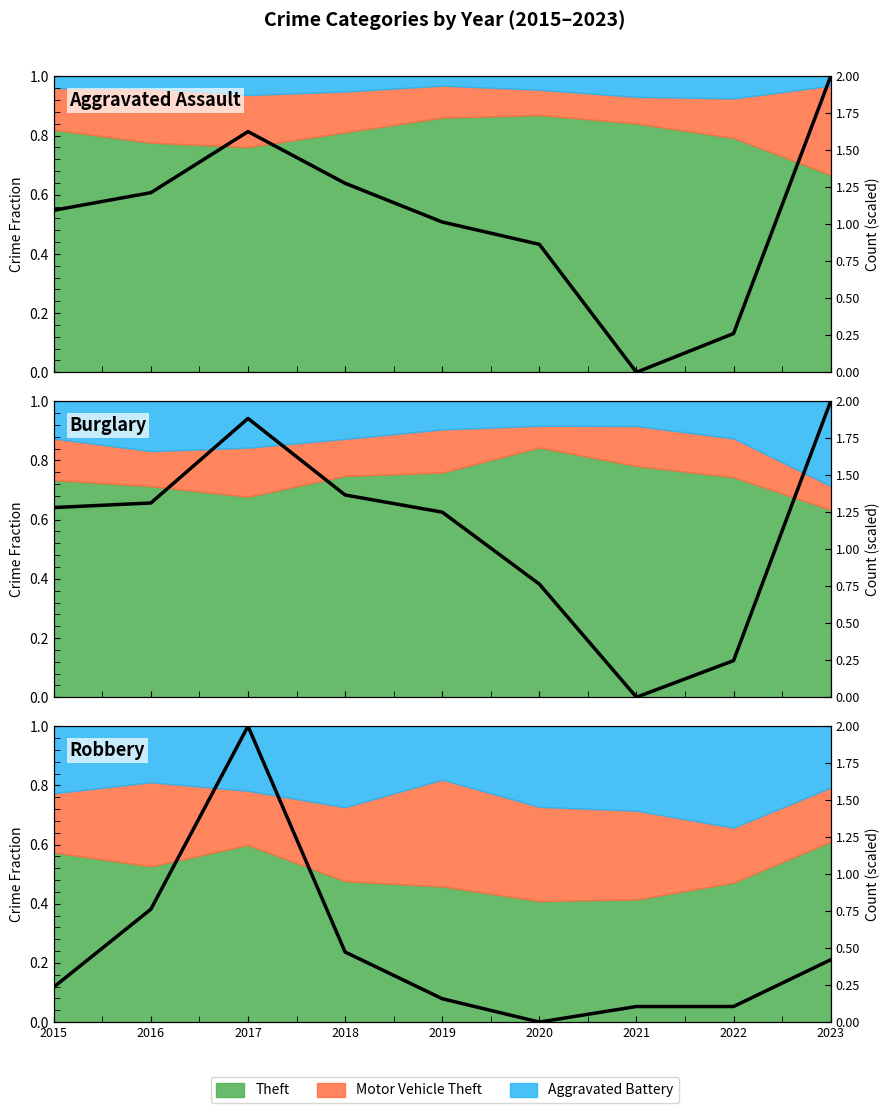

How many values exceed 0?

8